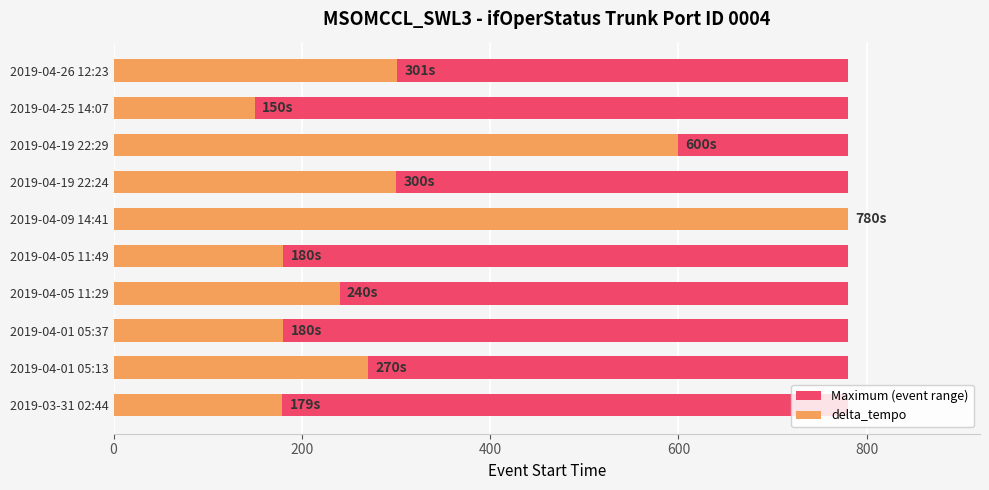

Are the bars horizontal?

Yes